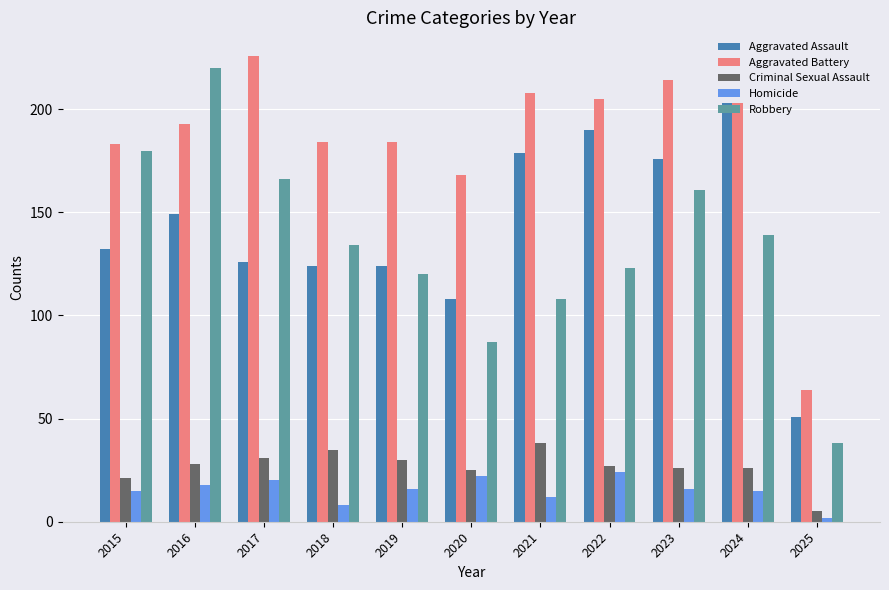

What is the maximum value for Aggravated Assault?

203